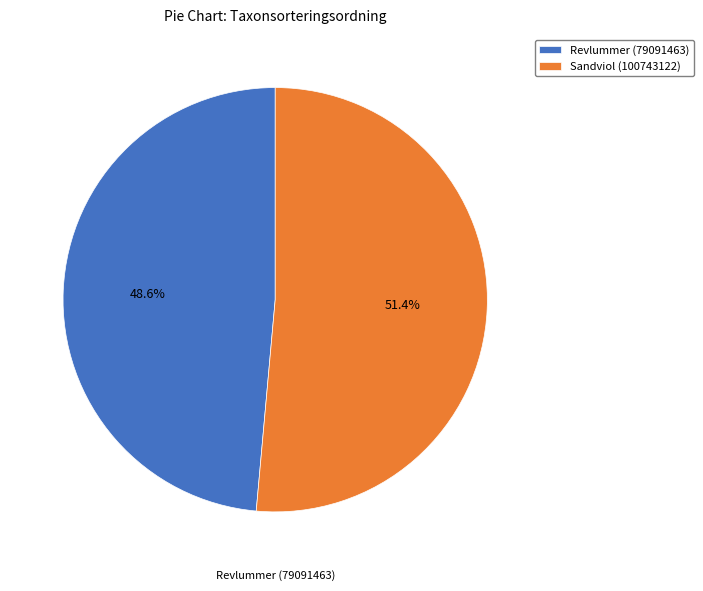

How many segments does this pie chart have?

2